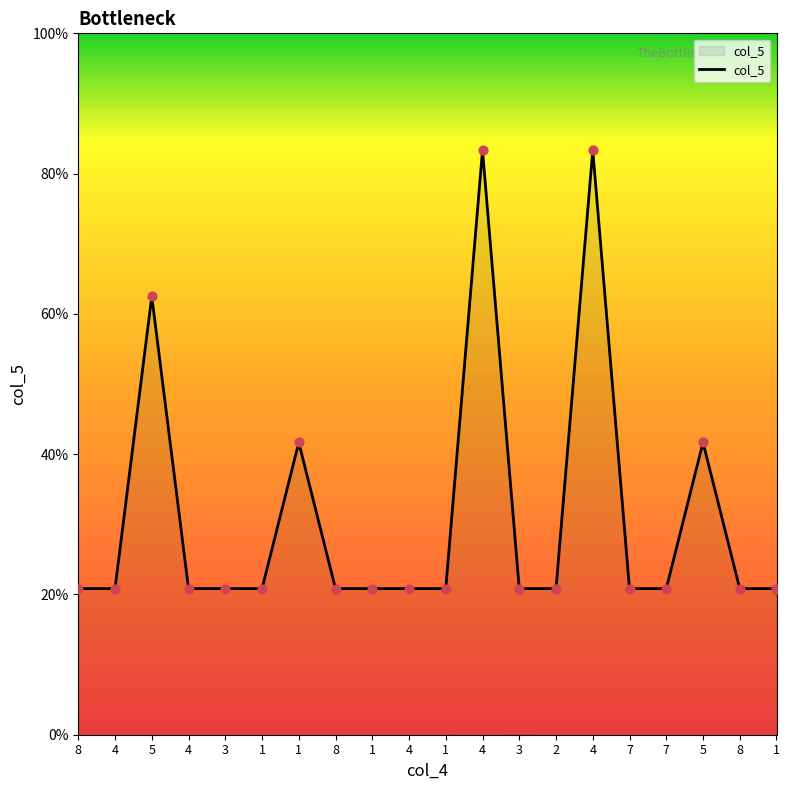

Approximately how many times larger is the value at 4 compared to 3?

4.0